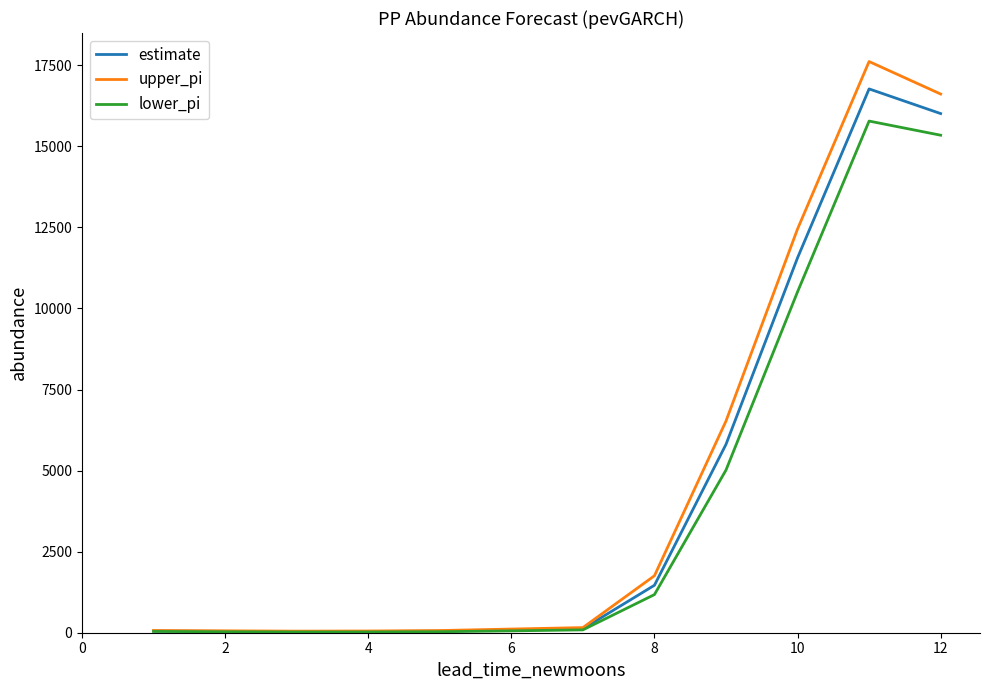

Which series has the largest range (max minus min)?

upper_pi